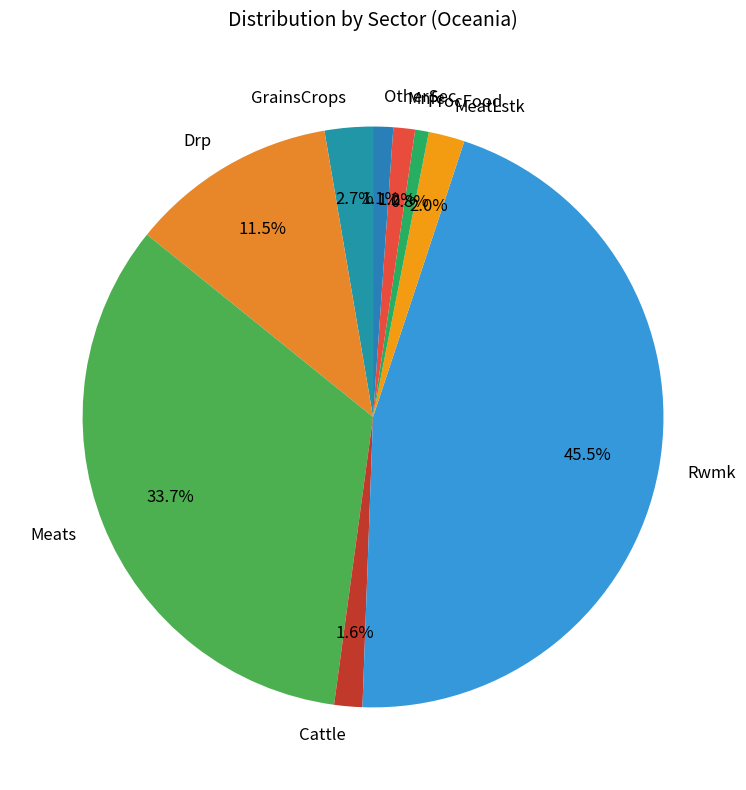

The ProcFood slice represents 7% of the pie. True or false?

False